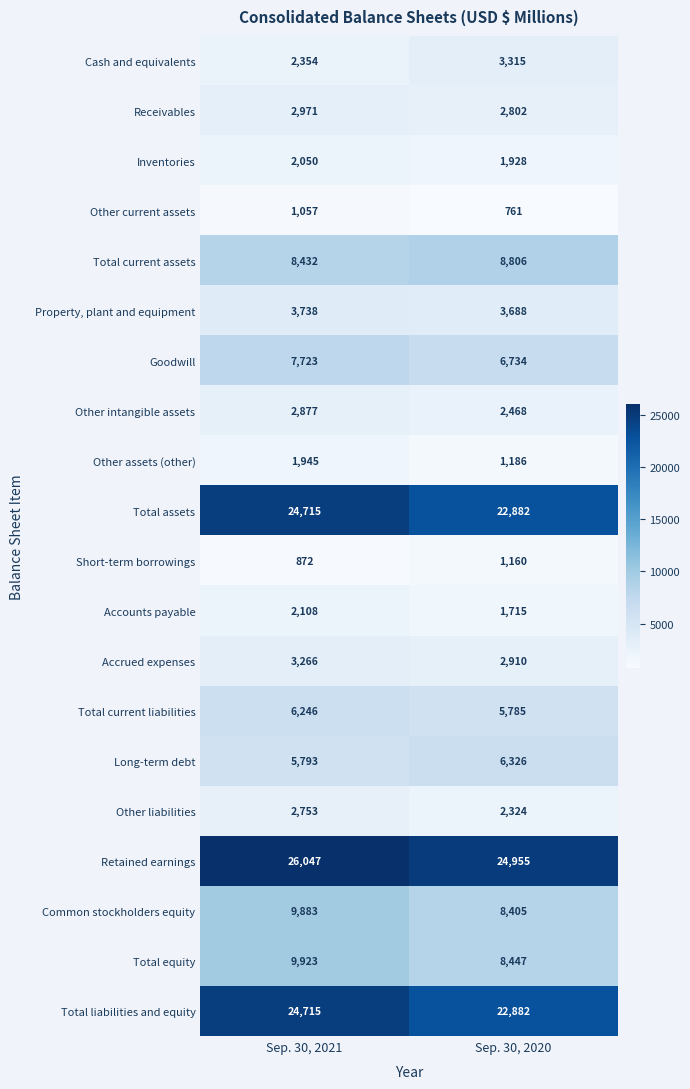

At which label does Other assets (other) reach its minimum?

Sep. 30, 2020